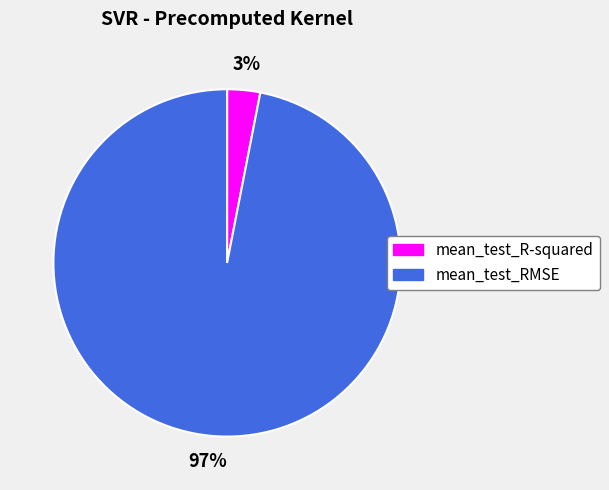

The mean_test_R-squared slice represents 3% of the pie. True or false?

True